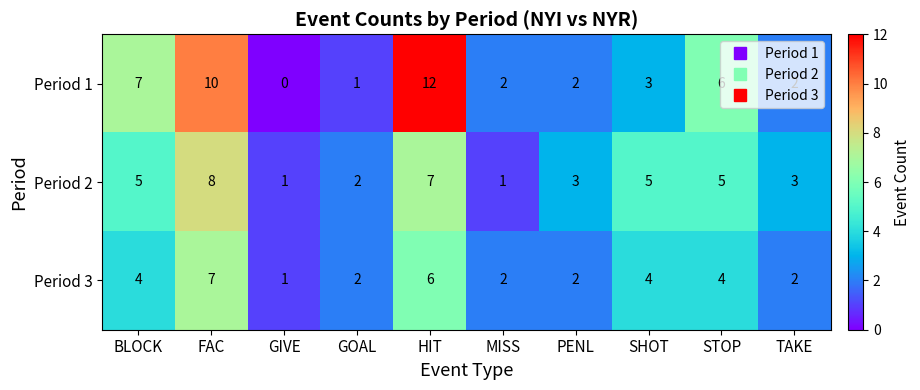

Which series changed the most between FAC and TAKE?

Period 1